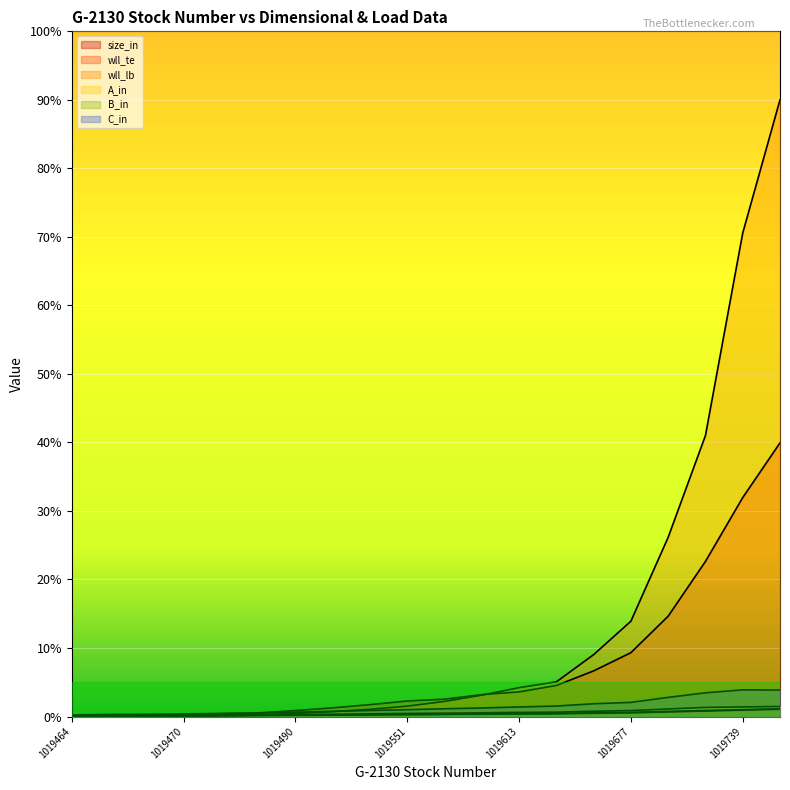

The B_in series shows 0.1 at 1019471. True or false?

True